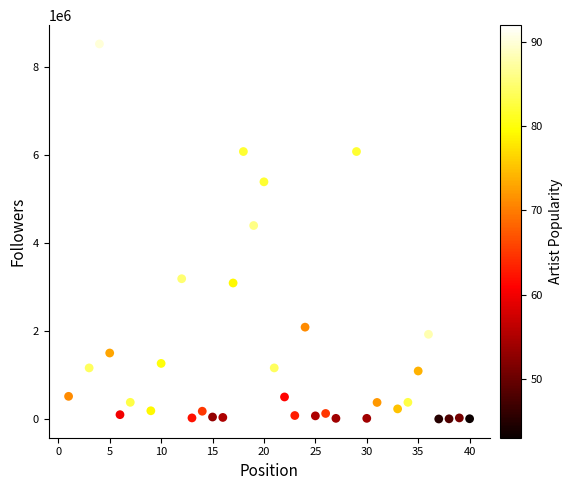

What Y value in the scatter plot is closest to 4263783?

4398203